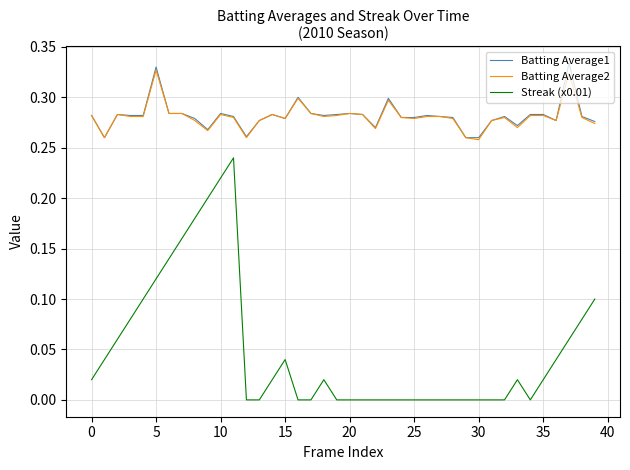

True or false: Batting Average2 and Streak (x0.01) intersect in this chart.

False